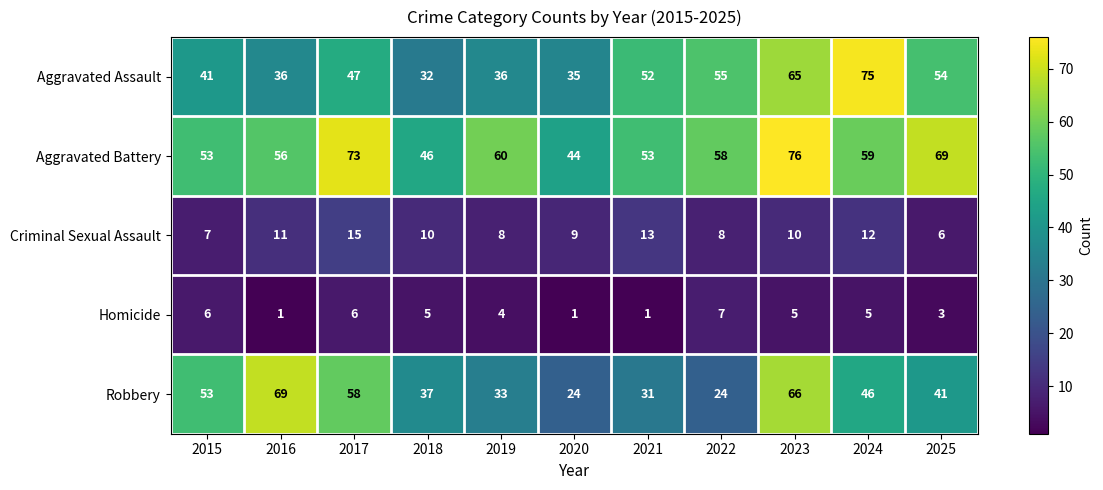

Which series changed the most between 2018 and 2021?

Aggravated Assault